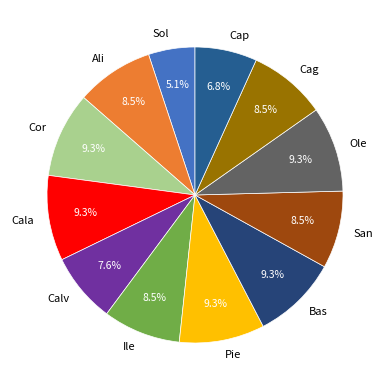

Is there any slice that represents more than half of the pie?

No